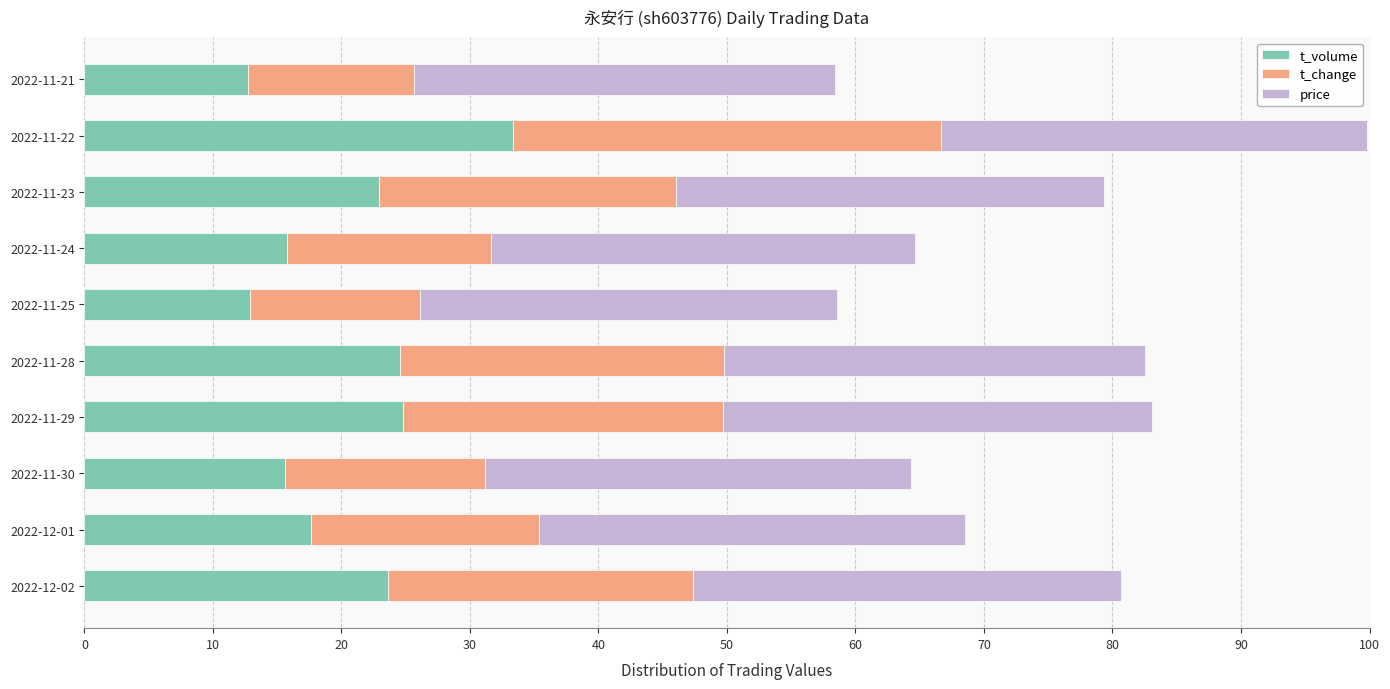

At which label does t_volume reach its peak?

2022-11-22